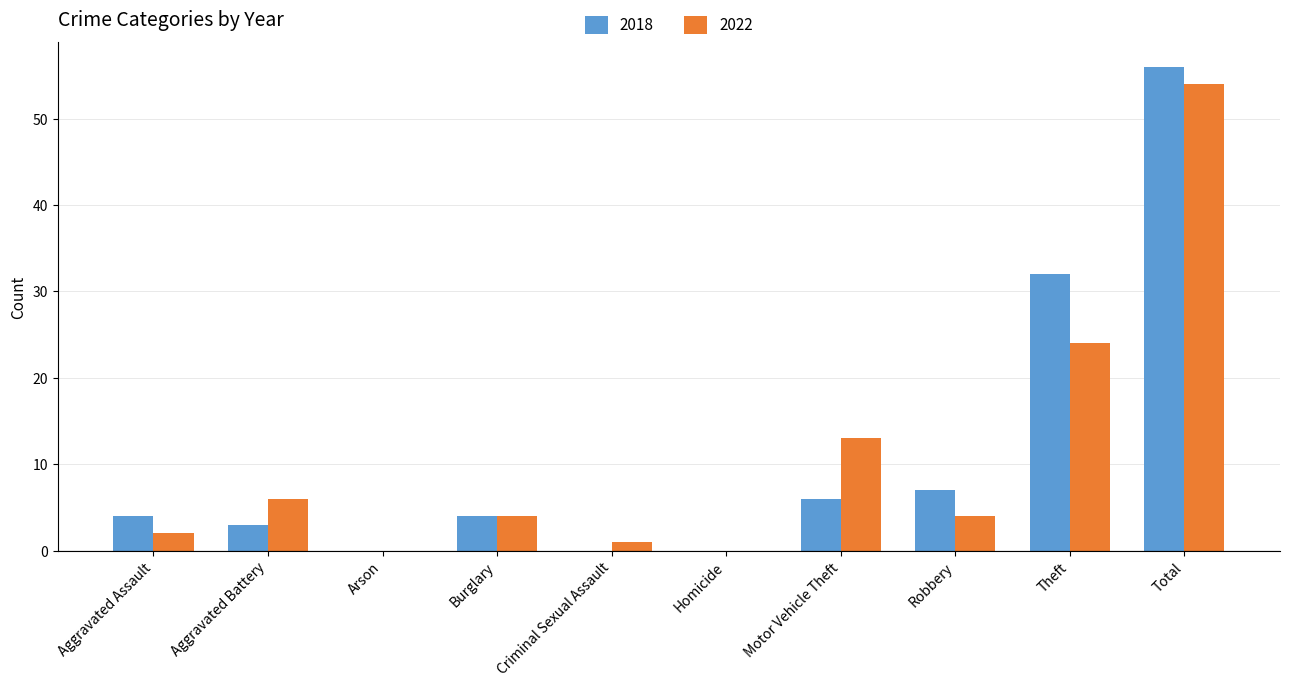

What is the sum of all 2018 values?

112